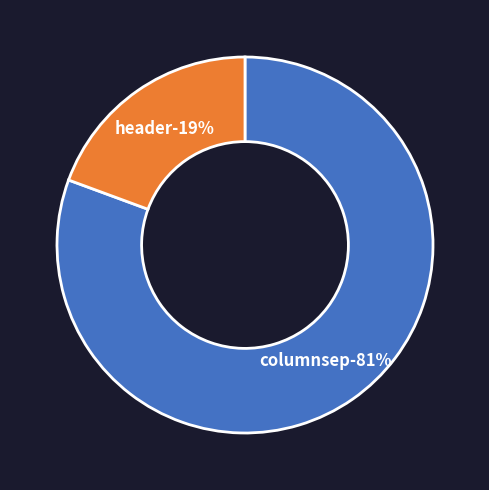

To the nearest percent, what percentage of the pie is columnsep?

81%